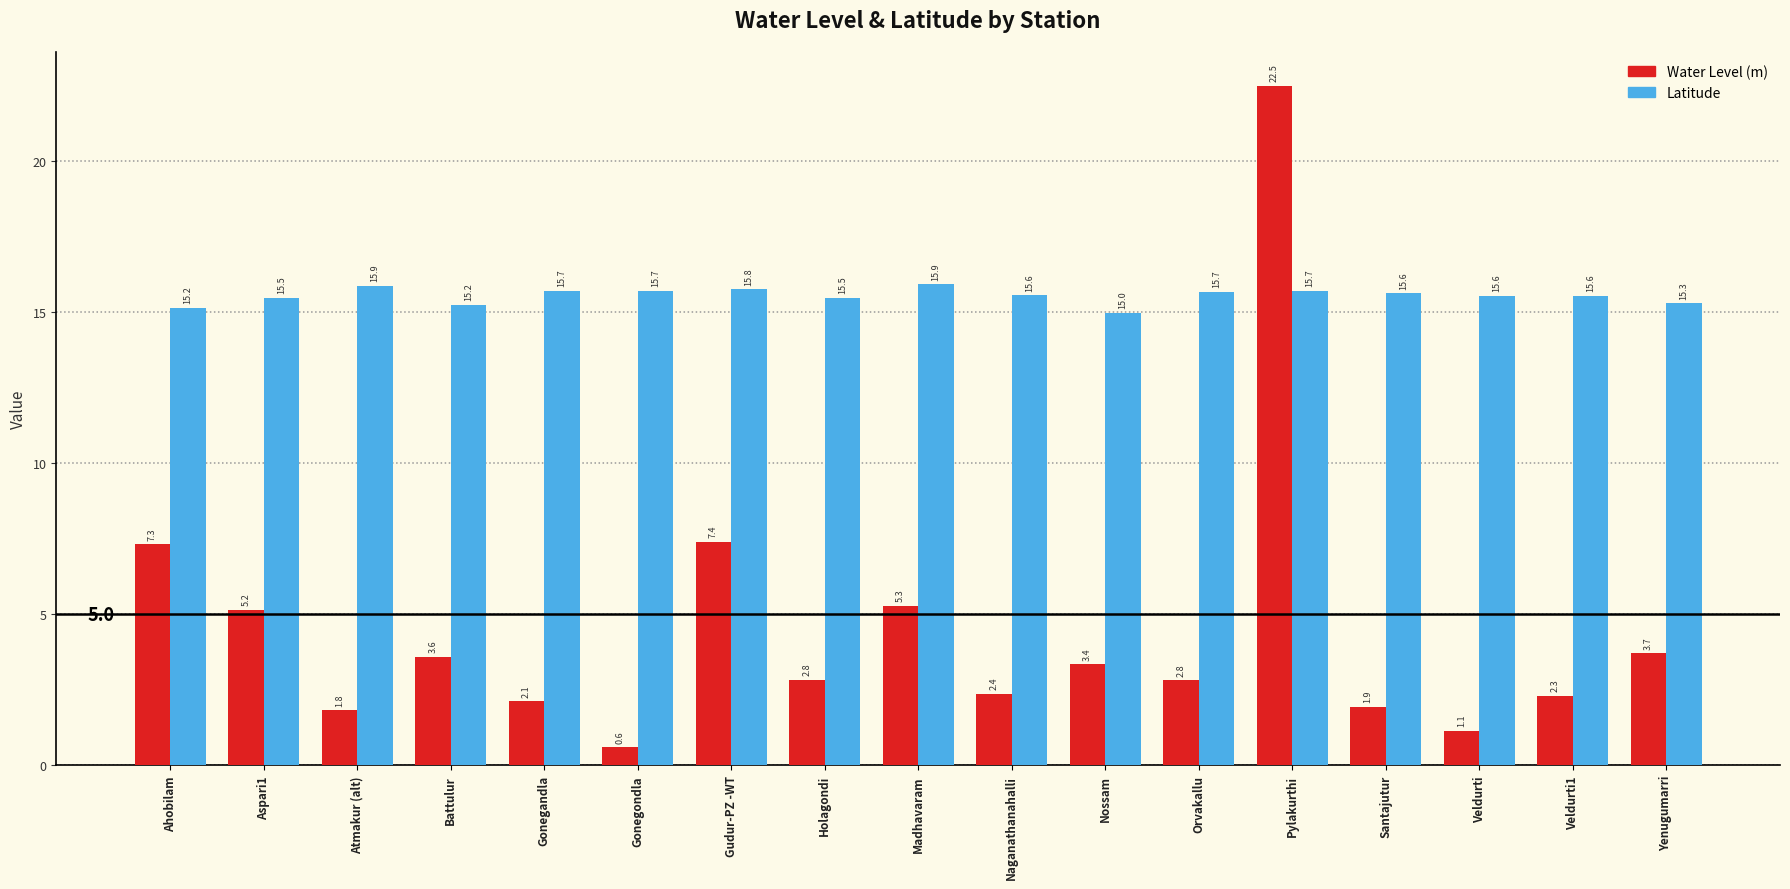

The value of Water Level (m) at Madhavaram is 5.3. True or false?

True